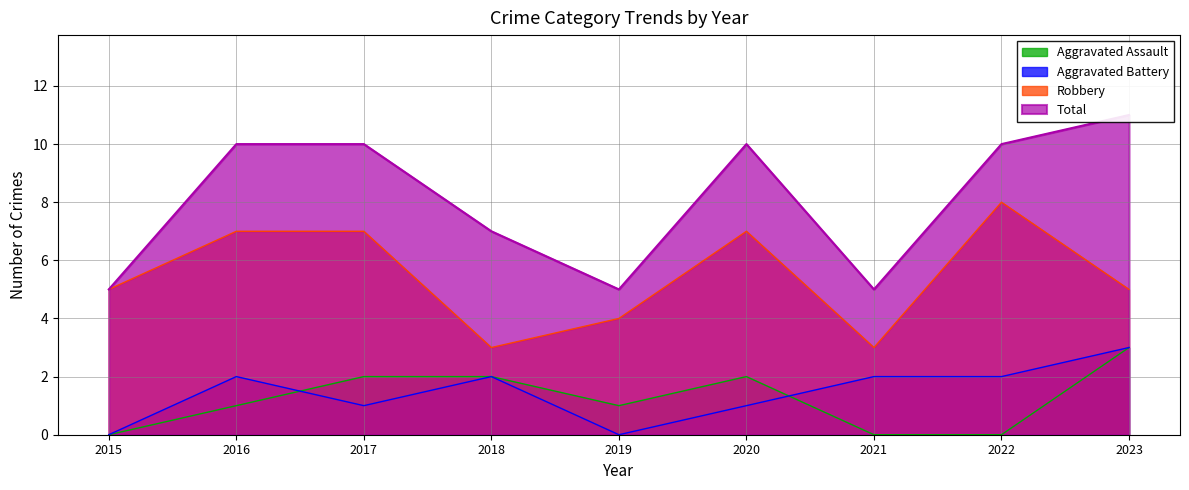

At which category is the sum across all series the highest?

2023